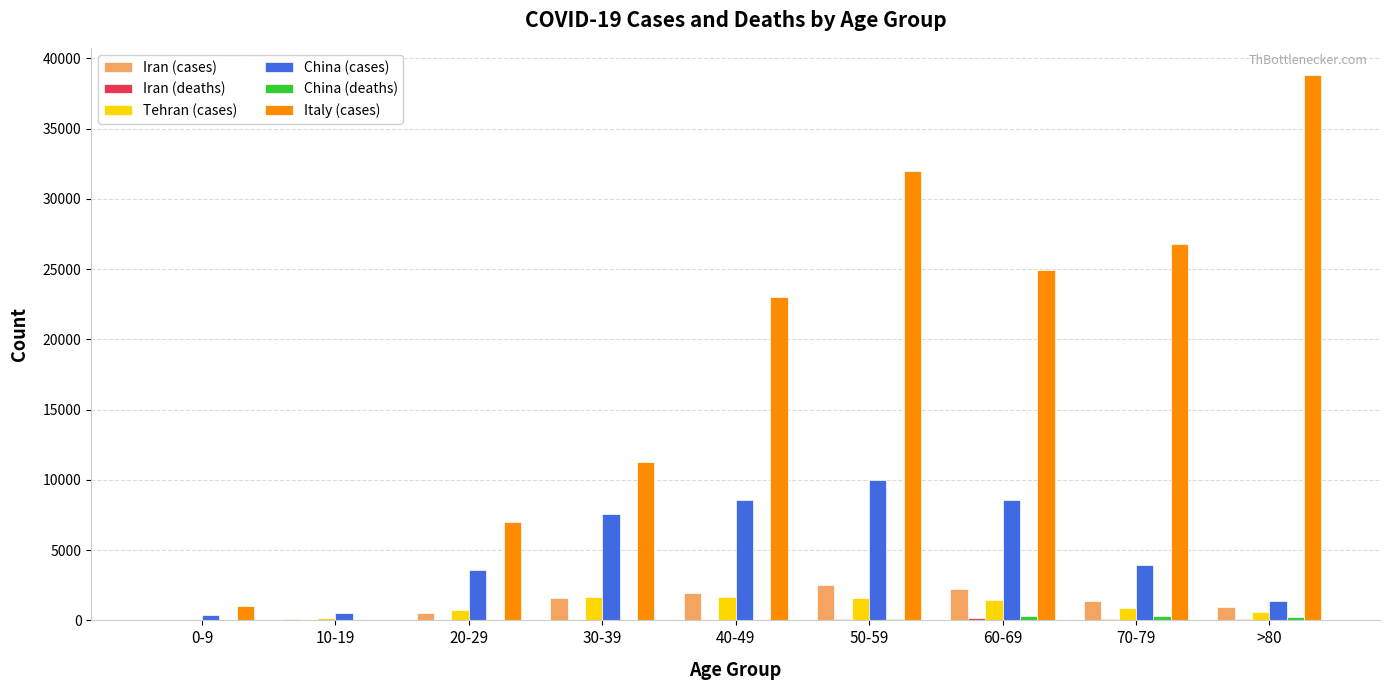

Which series has the largest total across all categories?

Italy (cases)